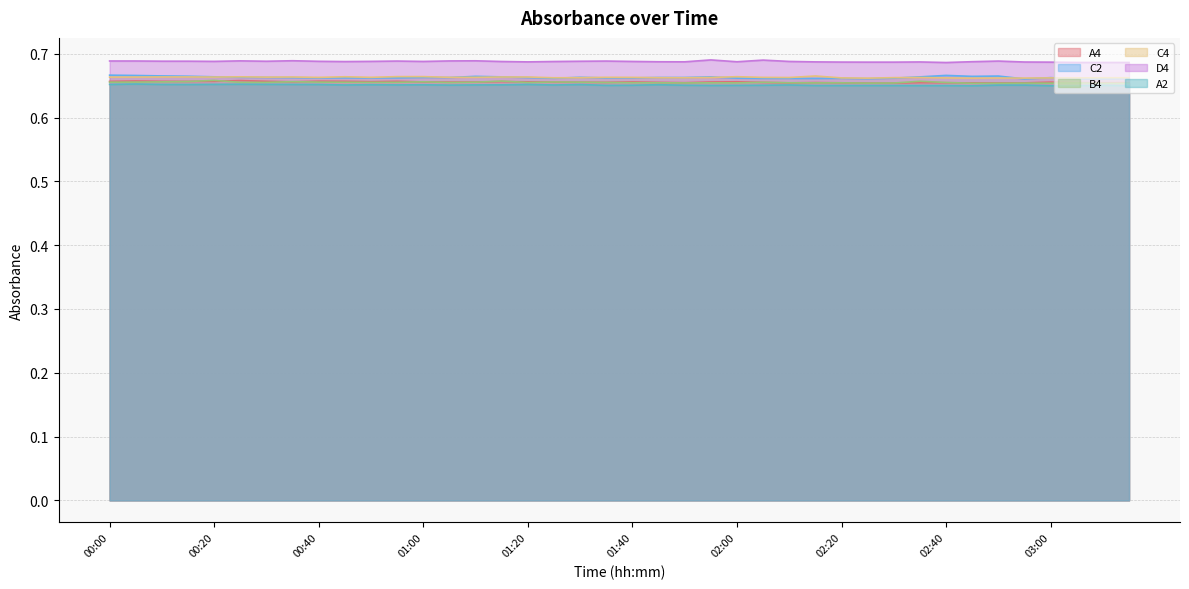

Which series changed the most between 01:40 and 02:10?

A4